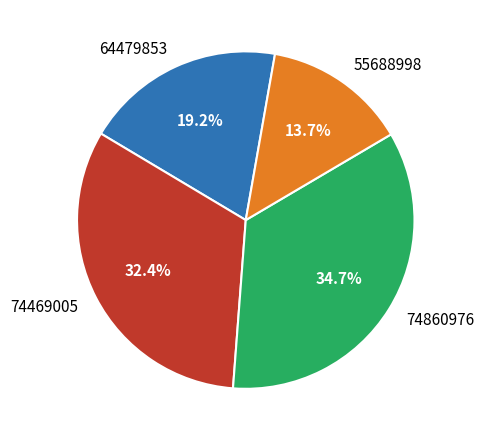

Is 64479853 the majority of the pie?

No